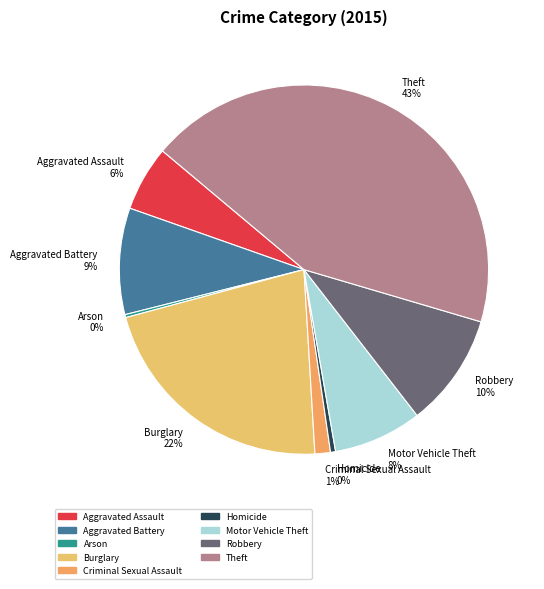

To the nearest percent, what percentage of the pie is Robbery?

10%